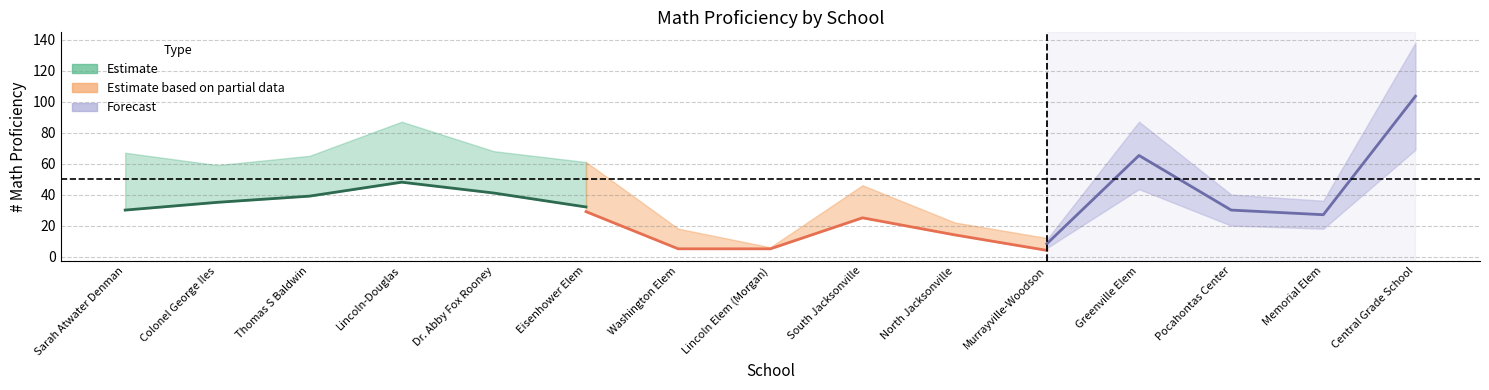

What is the label of the 7th point from the right?

South Jacksonville